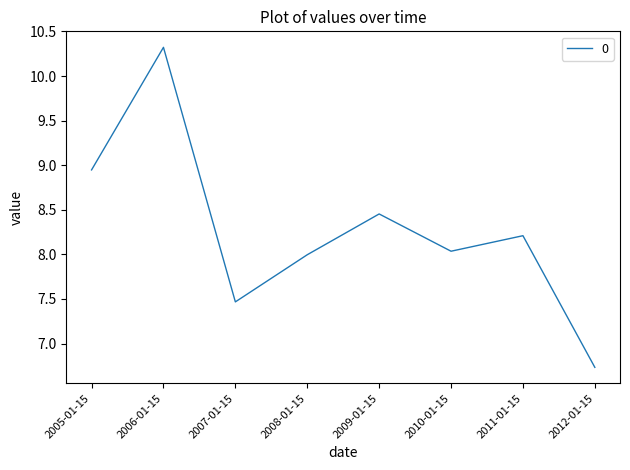

Where is the first local maximum?

2006-01-15